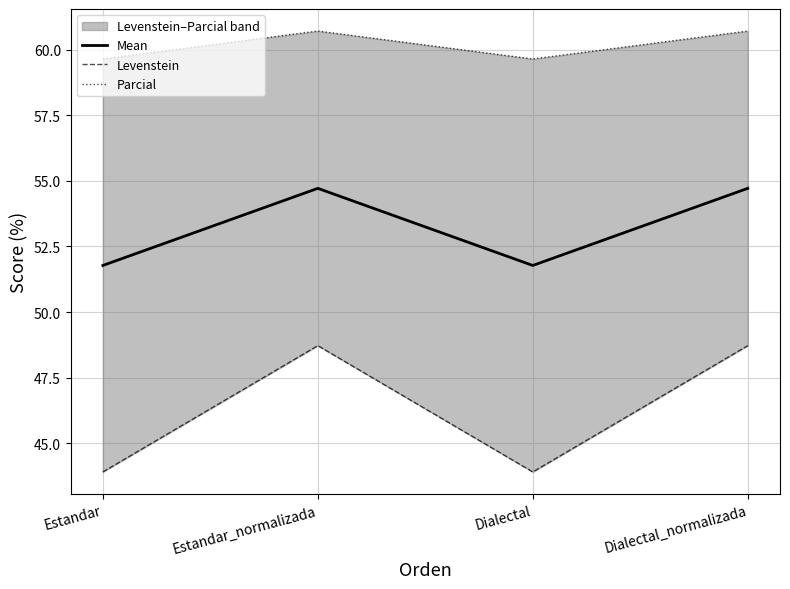

The Mean series shows 20.4 at Estandar. True or false?

False